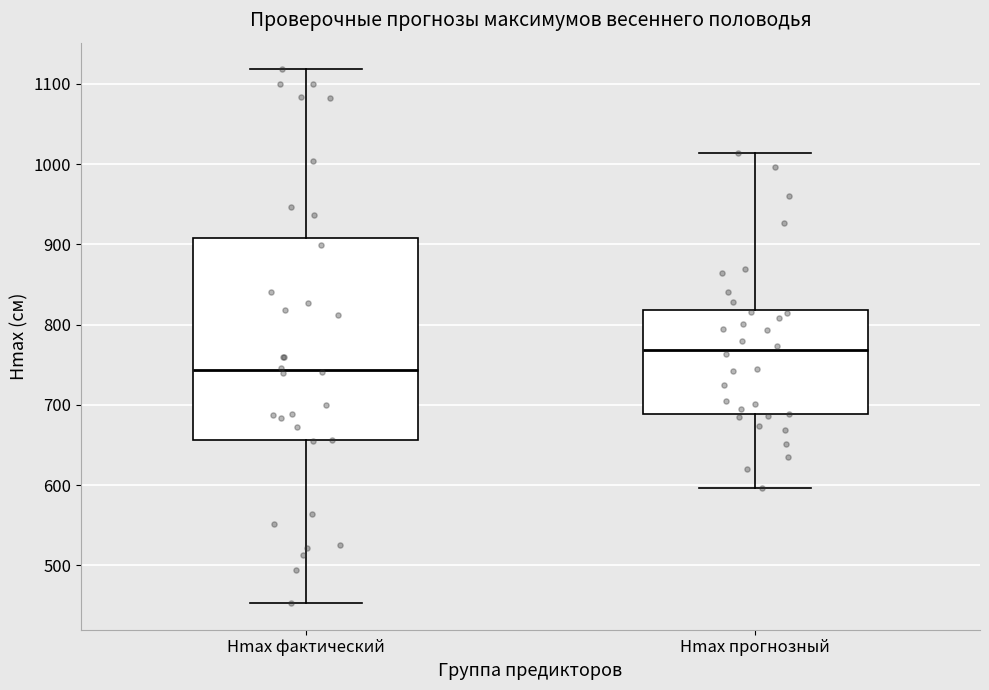

Reading left to right, read every box against the y-axis: the position of its median line, the range the box covers, and the ends of its whiskers. The values are not printed on the chart, so give them approximately, as read against the axis.

Hmax фактический: median 740, box 660 to 910, whiskers 450 to 1120
Hmax прогнозный: median 770, box 690 to 820, whiskers 600 to 1010